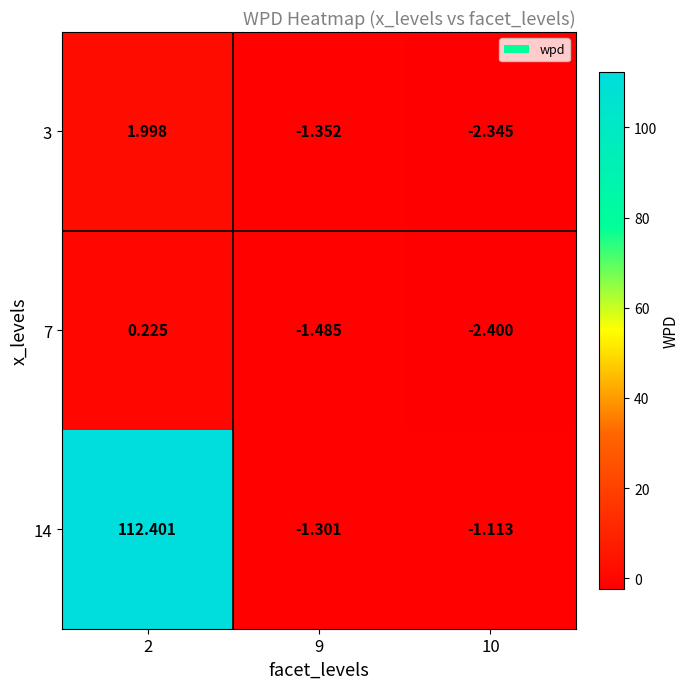

What is the minimum value shown in the chart?

-2.4